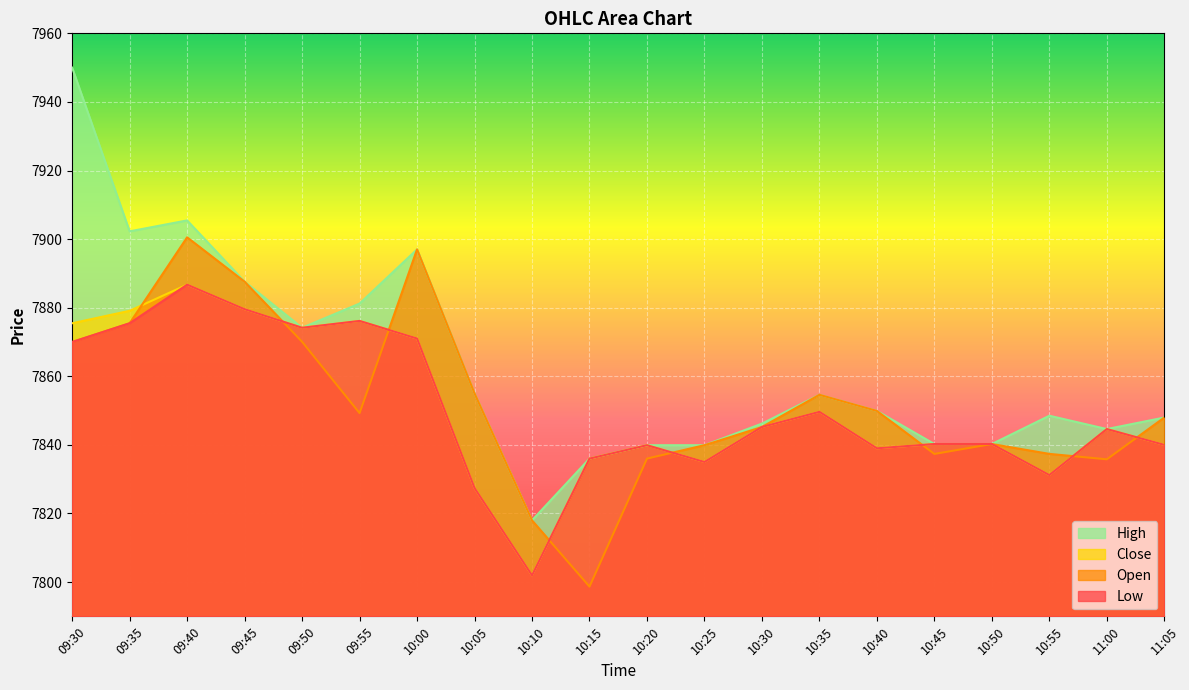

How many interior local valleys does the High series have?

4